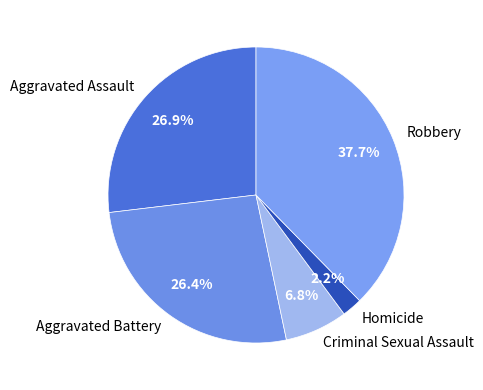

How many segments does this pie chart have?

5